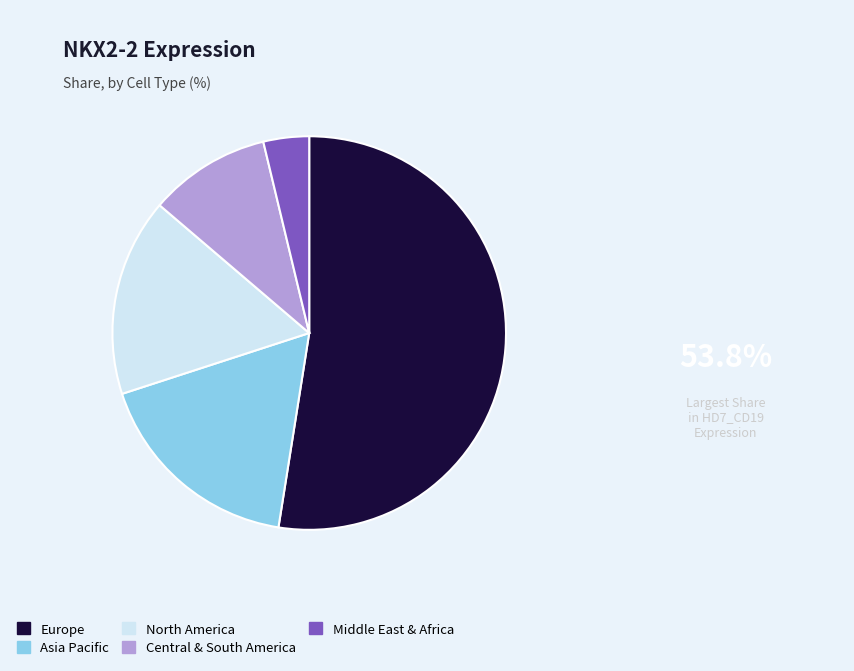

Is it true that Central & South America is 2% of the pie?

False